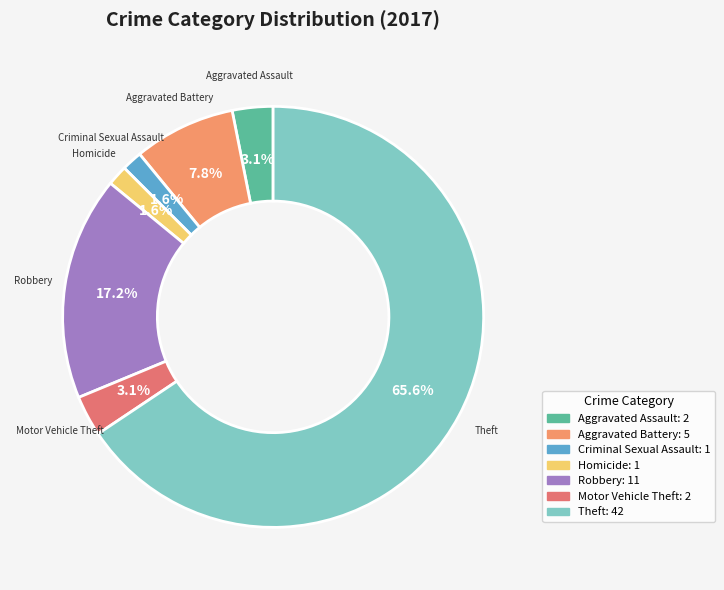

Count the number of slices in the pie.

7